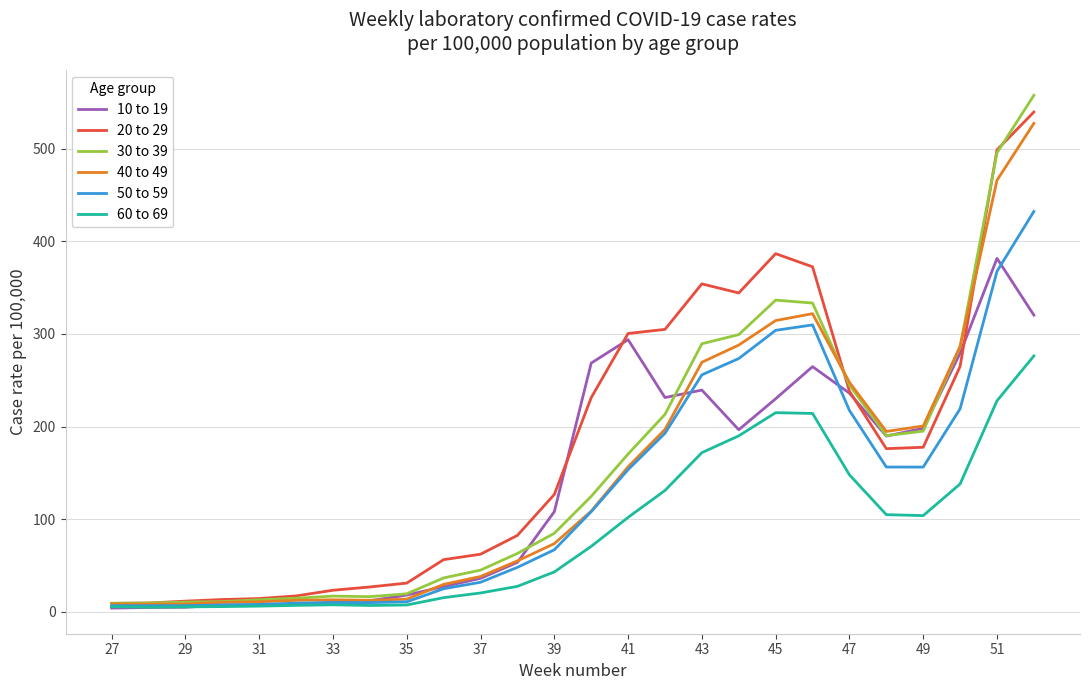

What is the maximum value shown in the chart?

557.5